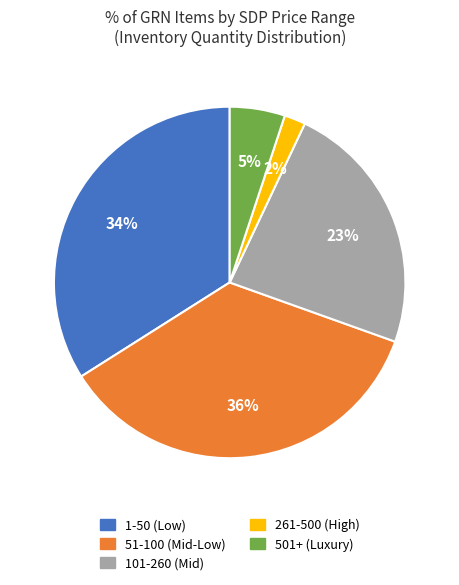

To the nearest percent, what is the average slice percentage?

20%